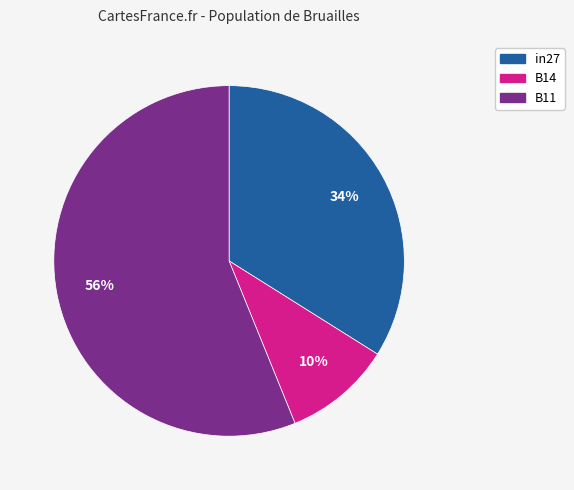

To the nearest percent, what is the average slice percentage?

33%